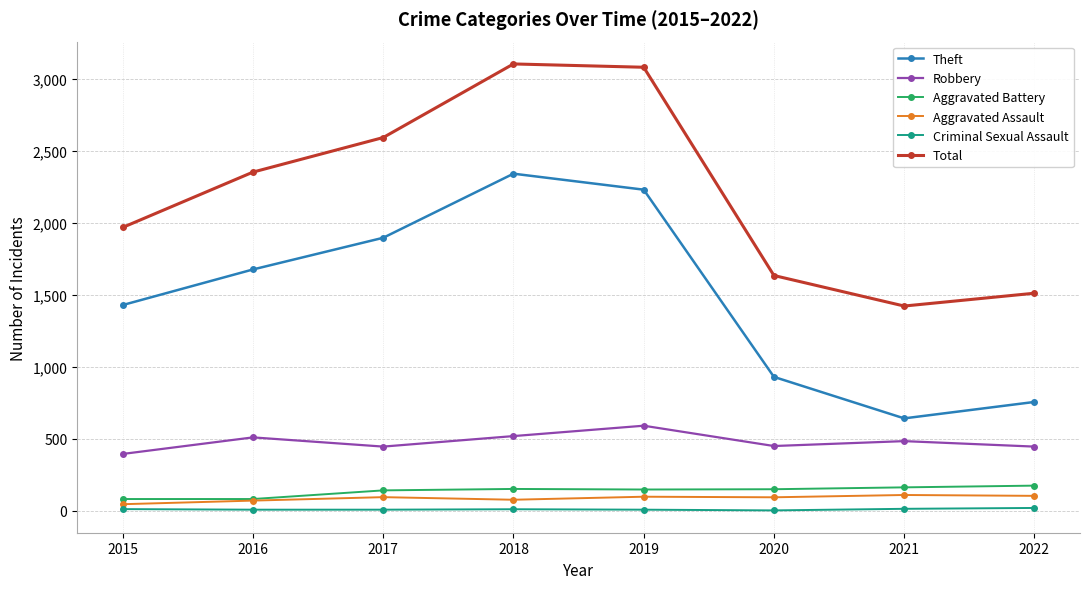

What is the difference between the second highest and minimum values in the Theft series?

1588